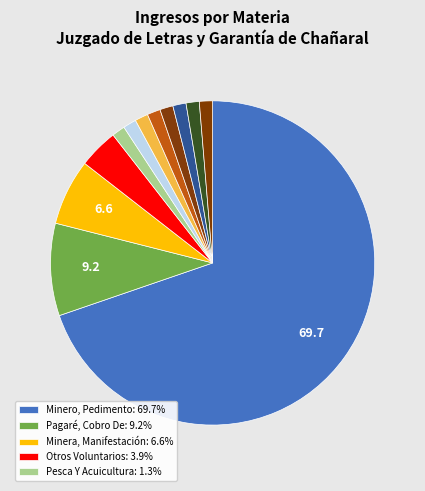

Count the number of slices in the pie.

12